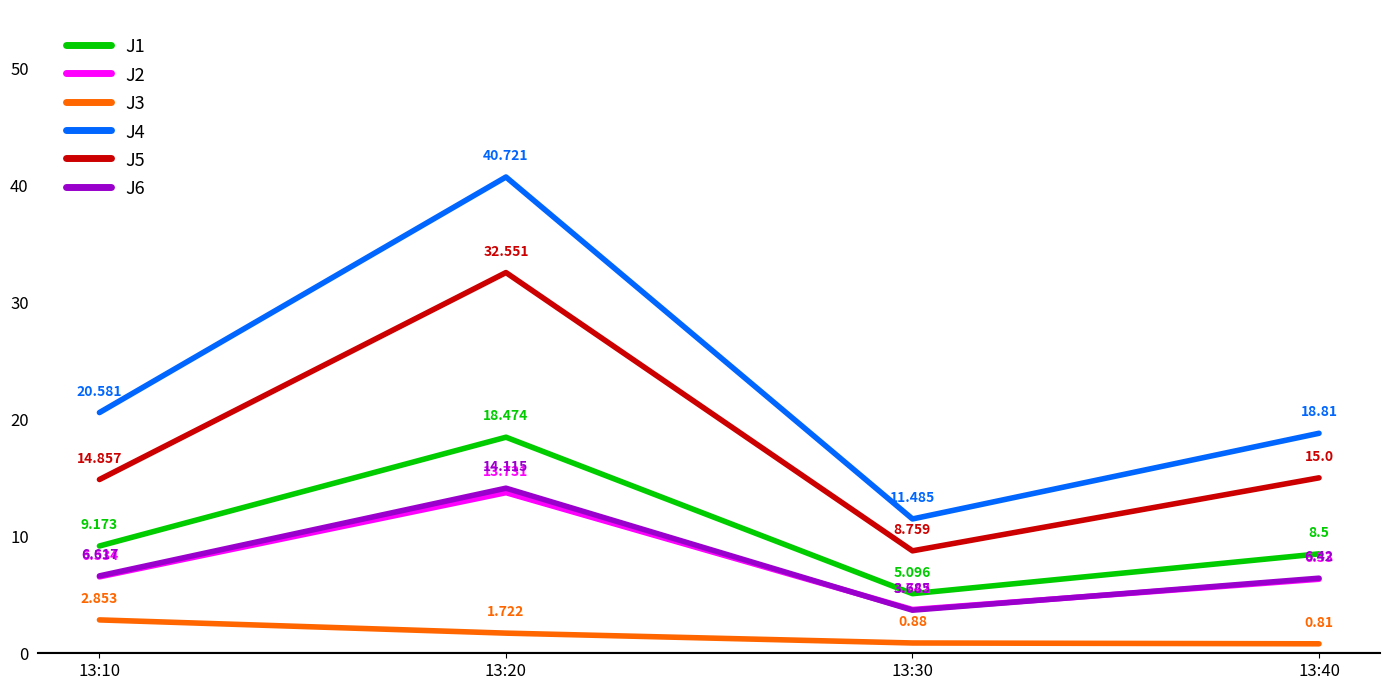

The value of J6 at 13:40 is 6.4. True or false?

True